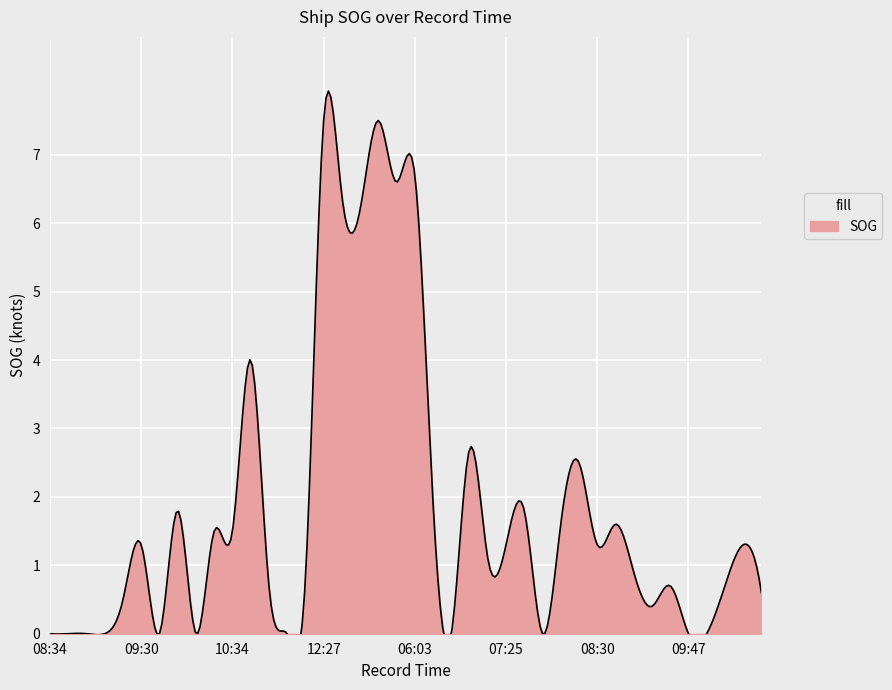

Where is the first local maximum?

09:30